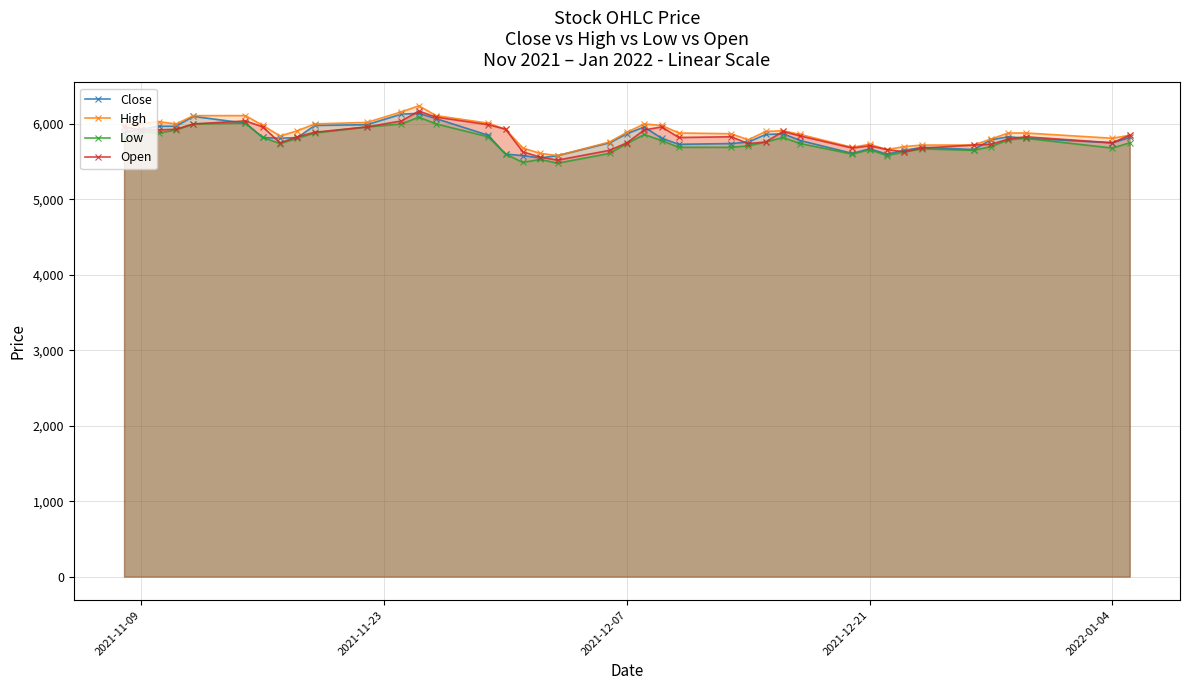

Does the chart display data point markers on the line(s)?

Yes